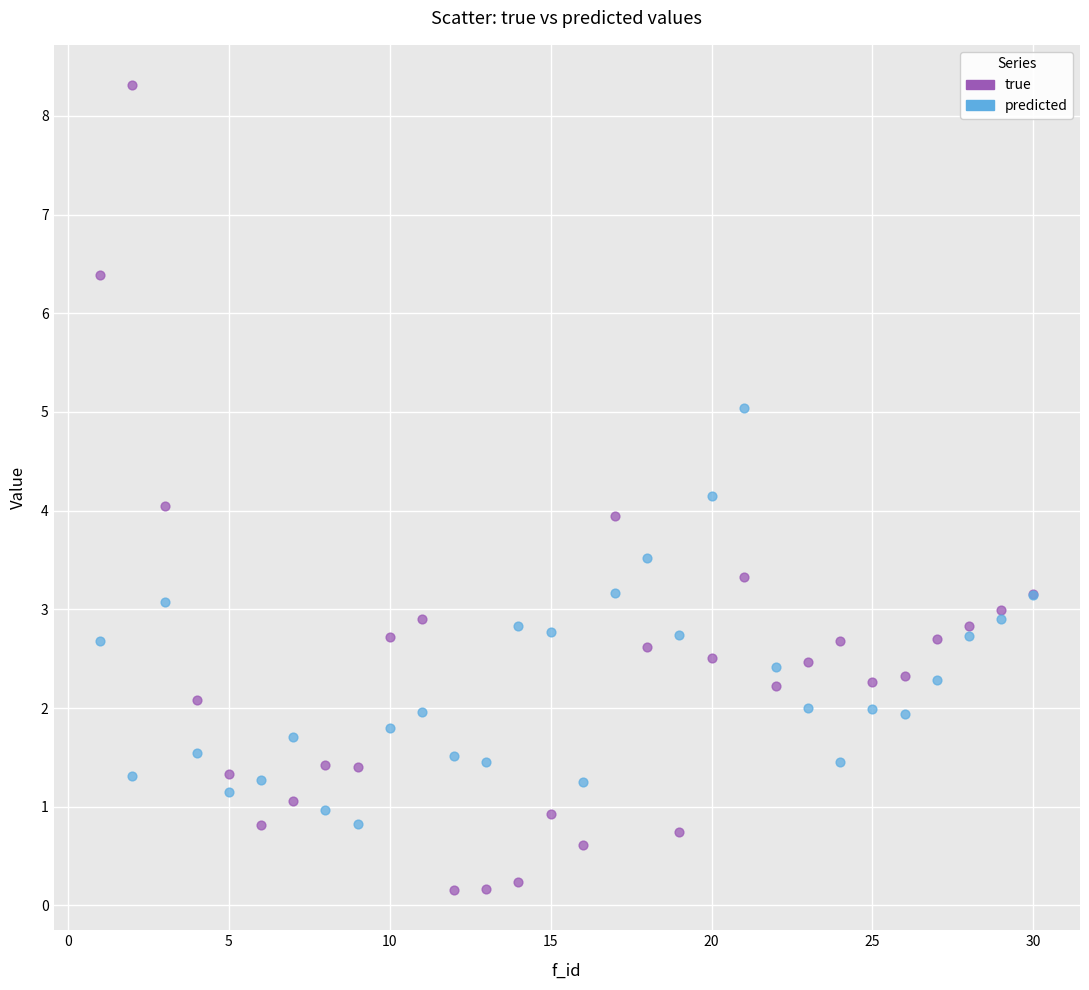

Which series has the widest spread of Y values?

true